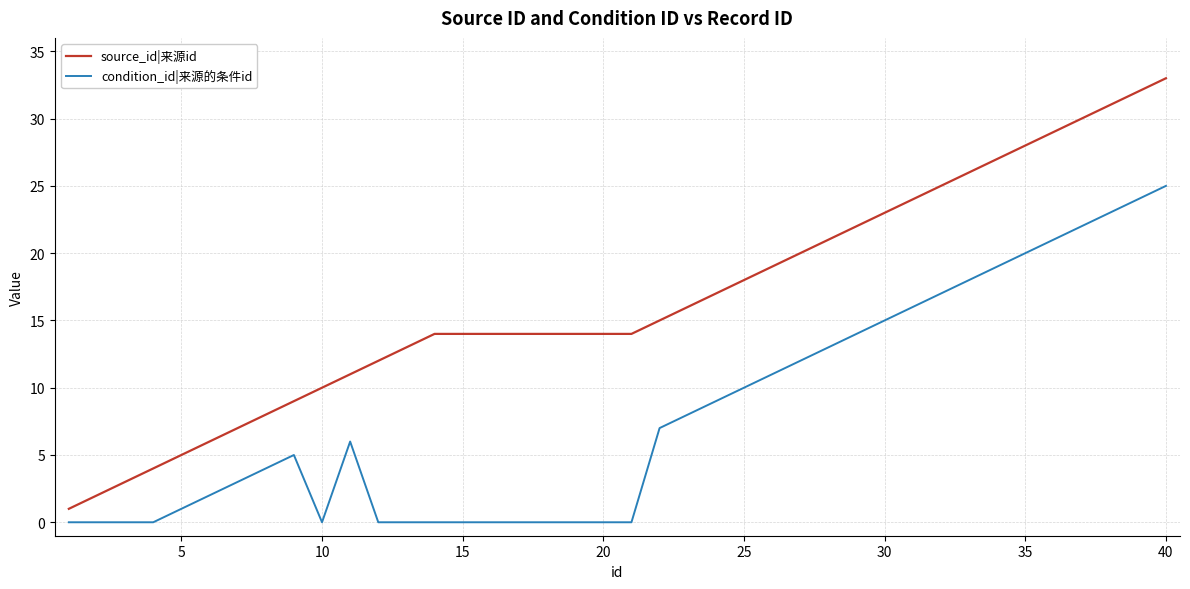

What is the difference between the maximum and minimum values in the source_id|来源id series?

32